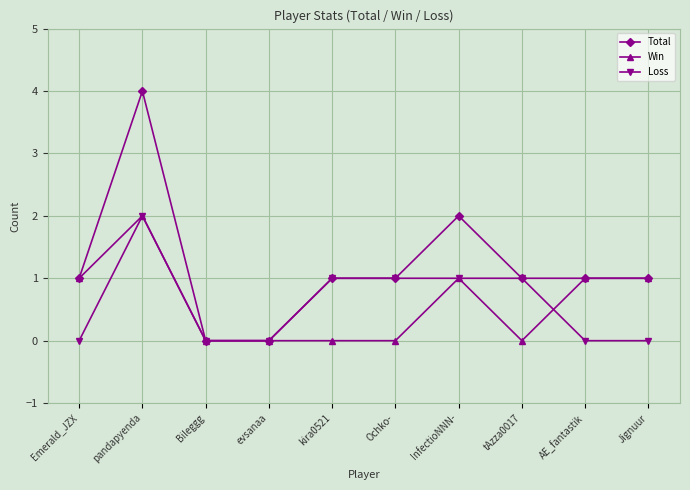

At which category does the chart reach its peak across all series?

pandapyenda